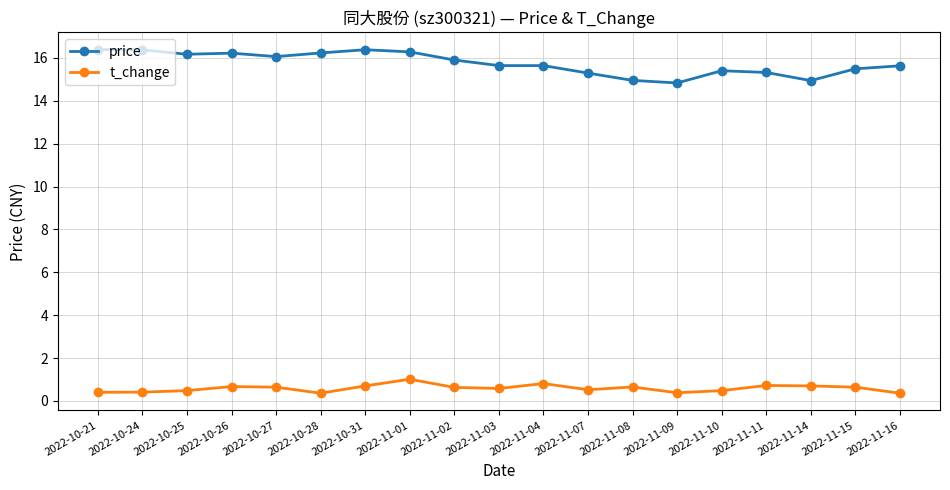

True or false: t_change and price cross at least once.

False